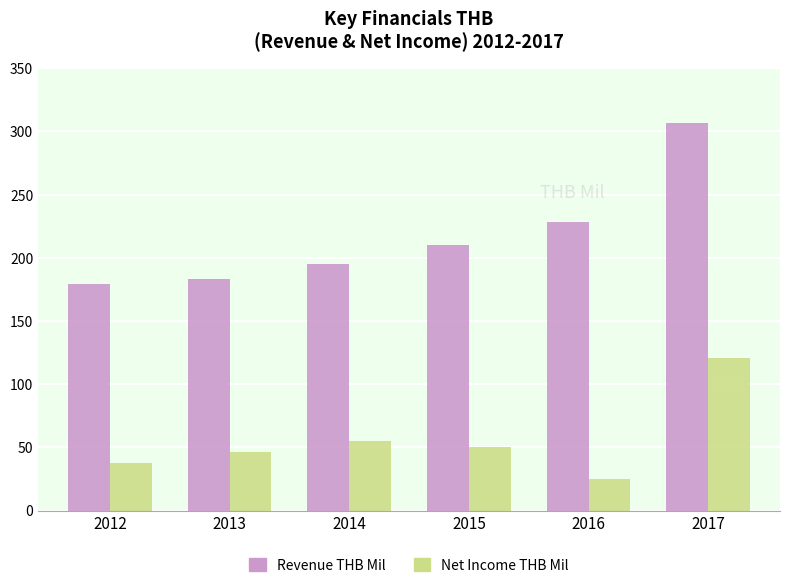

Is it true that Revenue THB Mil equals 174 at 2017?

False